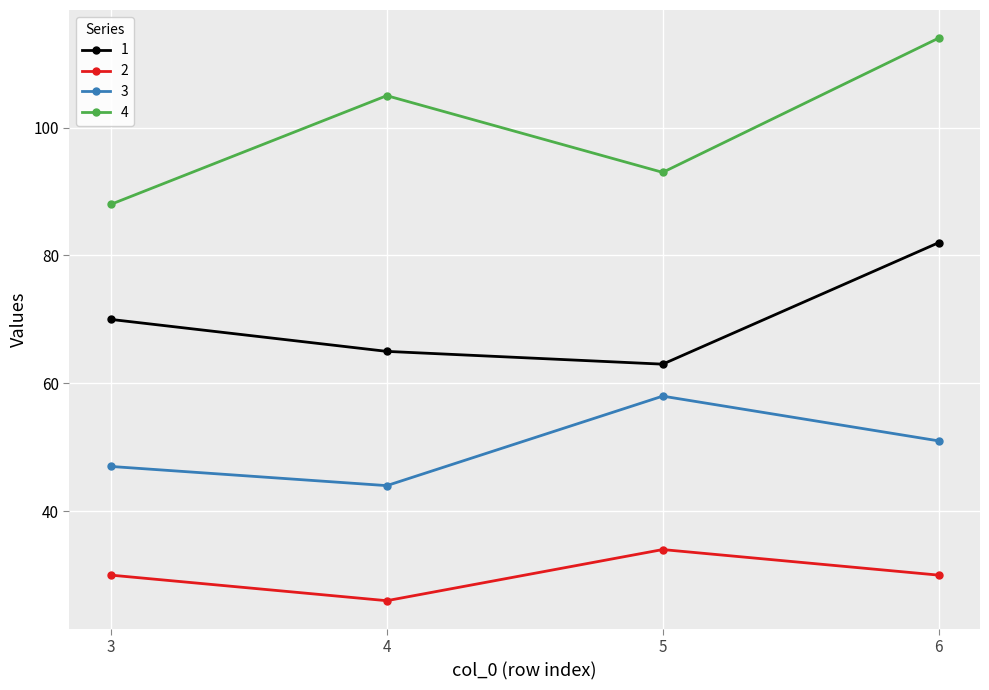

True or false: 1 and 3 intersect in this chart.

False